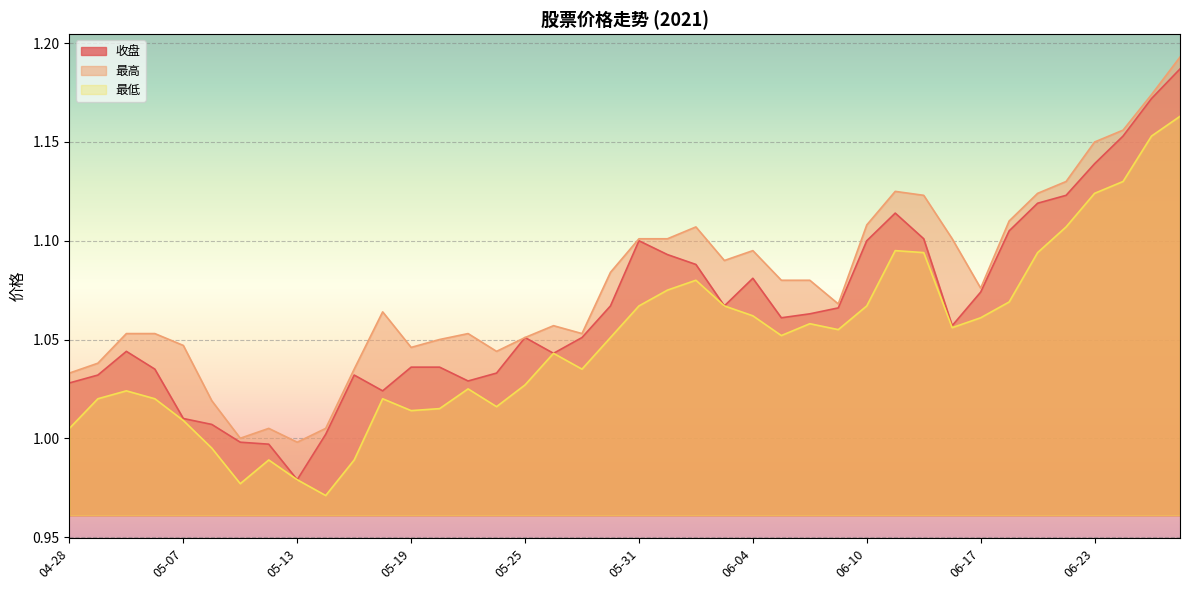

How many interior local peaks does the 收盘 series have?

6